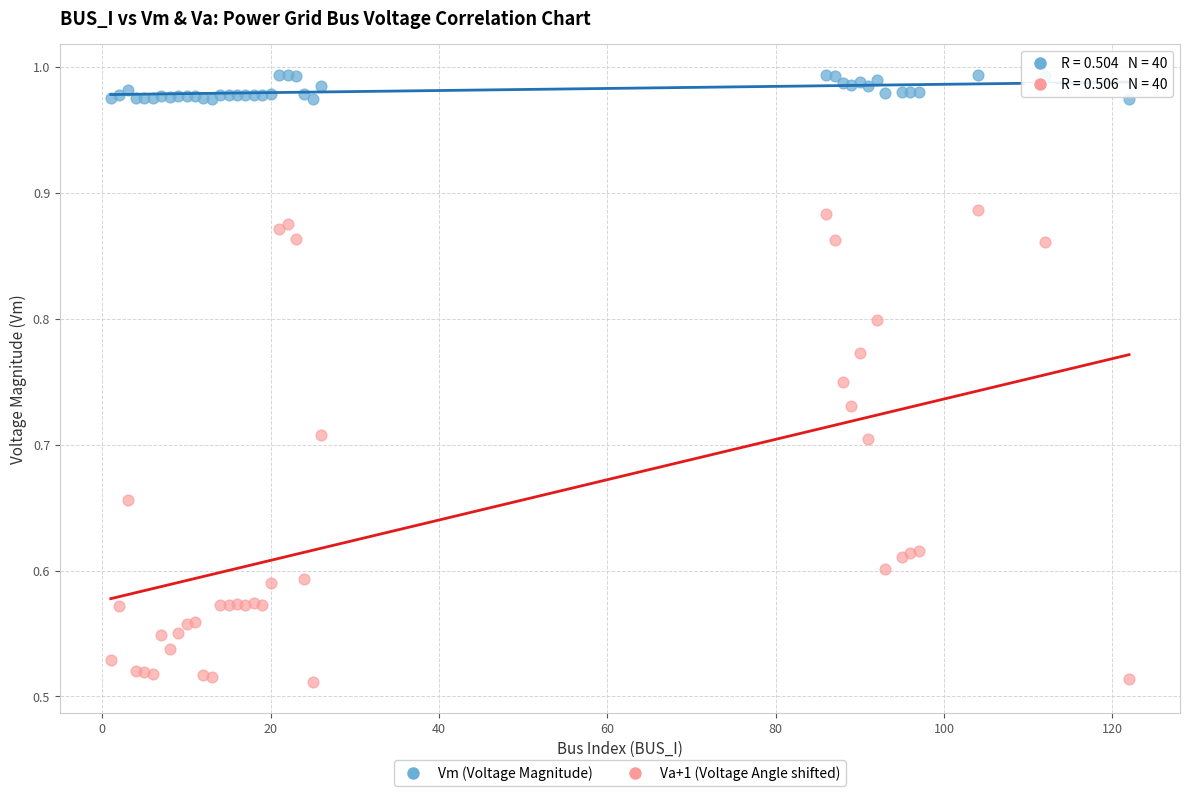

Which series contains the lowest Y value?

Va+1 (Voltage Angle shifted)